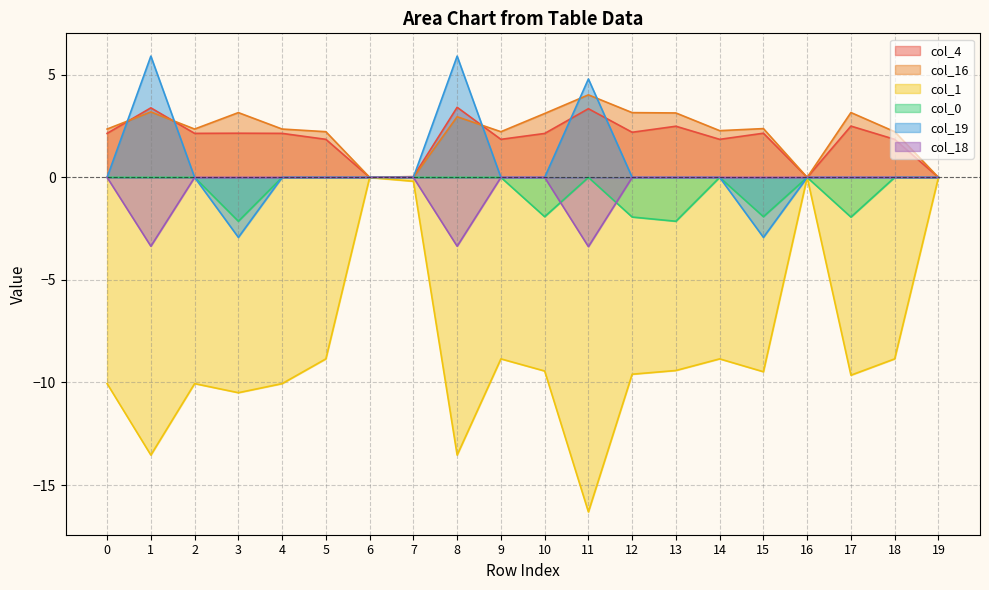

How many lines are shown in the chart?

6